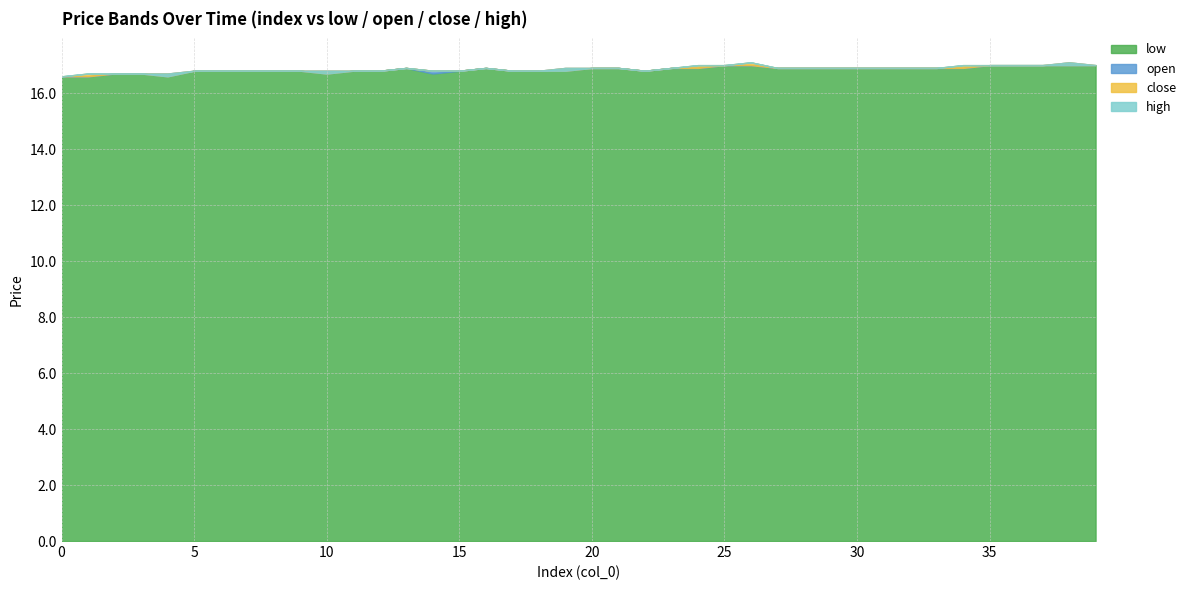

What value does the close series have at 6?

16.8